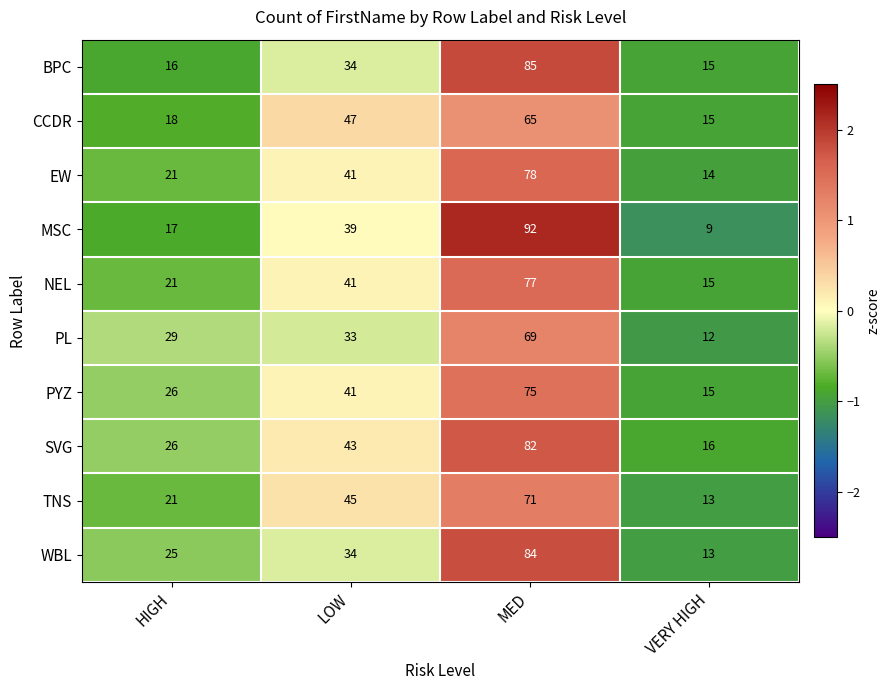

Which series has the largest total across all categories?

SVG